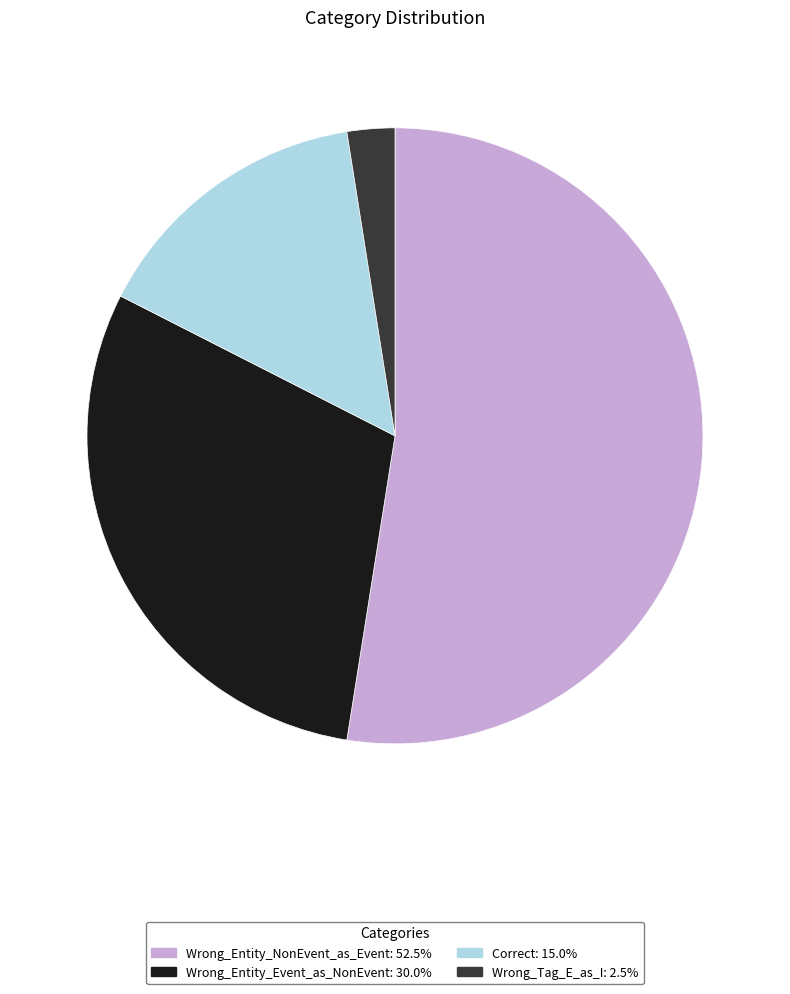

True or false: Wrong_Entity_NonEvent_as_Event accounts for 52% of the total.

True